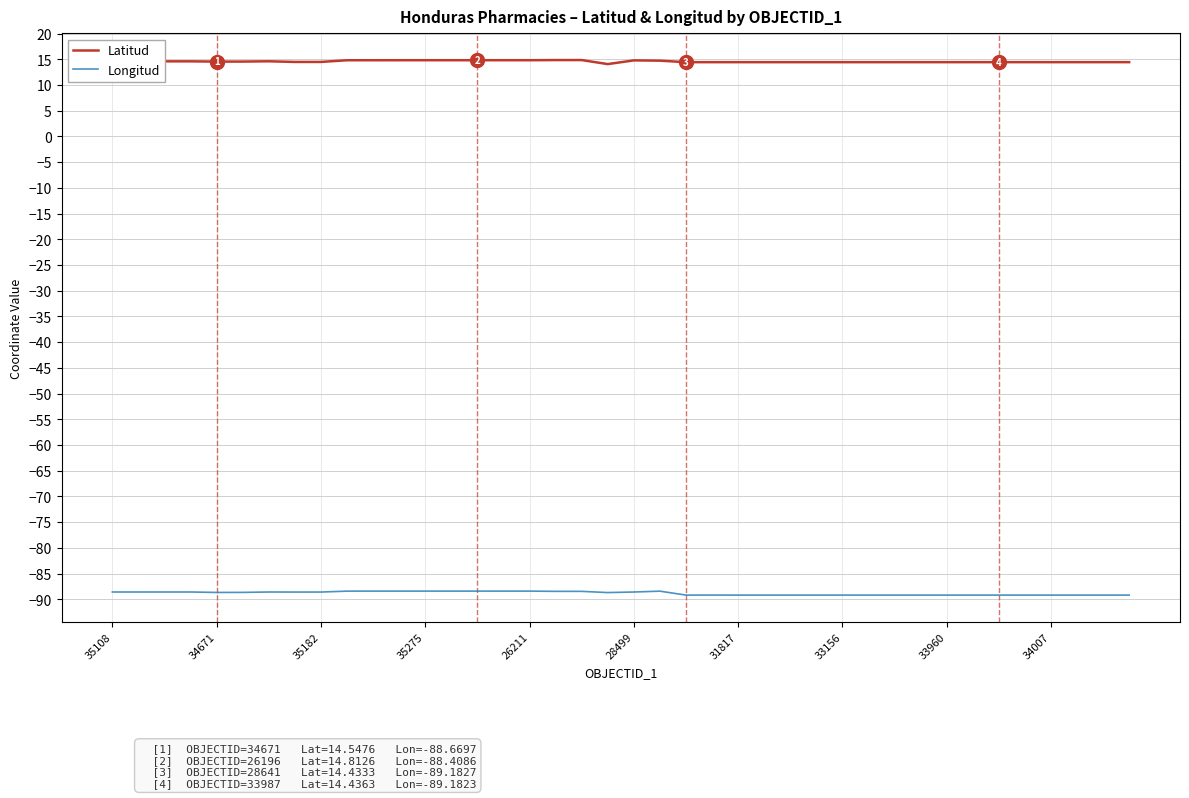

What is the highest value of the Longitud series?

-88.4